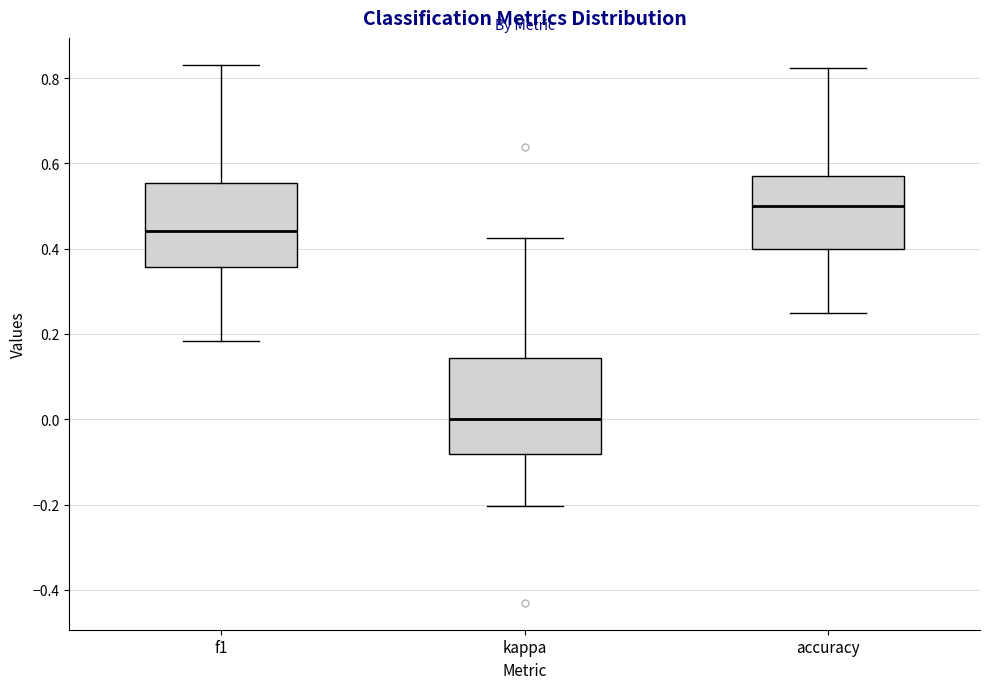

Reading left to right, transcribe this box plot: for each box, give where its median line is, the range the box spans, and where its two whiskers end, as read against the y-axis. The values are not printed on the chart, so give them approximately, as read against the axis.

f1: median 0.44, box 0.36 to 0.56, whiskers 0.18 to 0.84
kappa: median 0.00, box -0.08 to 0.14, whiskers -0.20 to 0.42
accuracy: median 0.50, box 0.40 to 0.58, whiskers 0.26 to 0.82